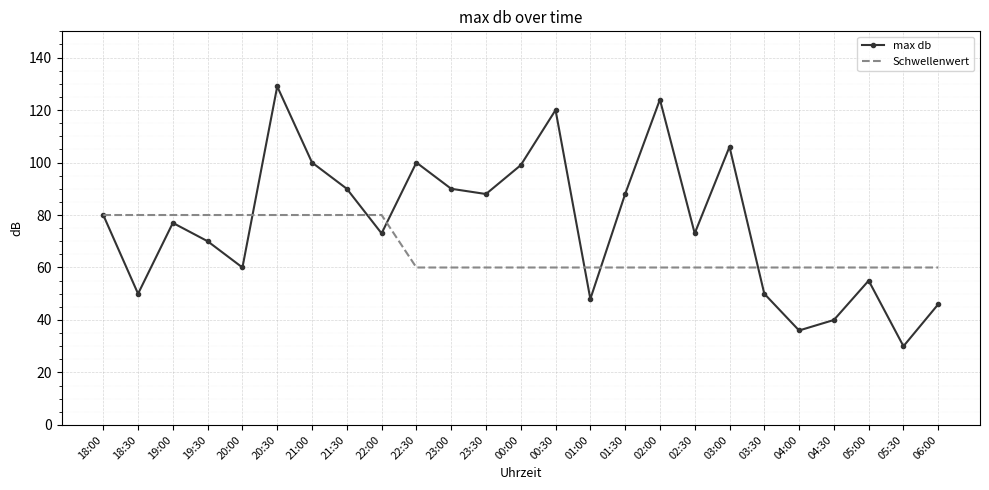

Count the number of categories in the chart.

25